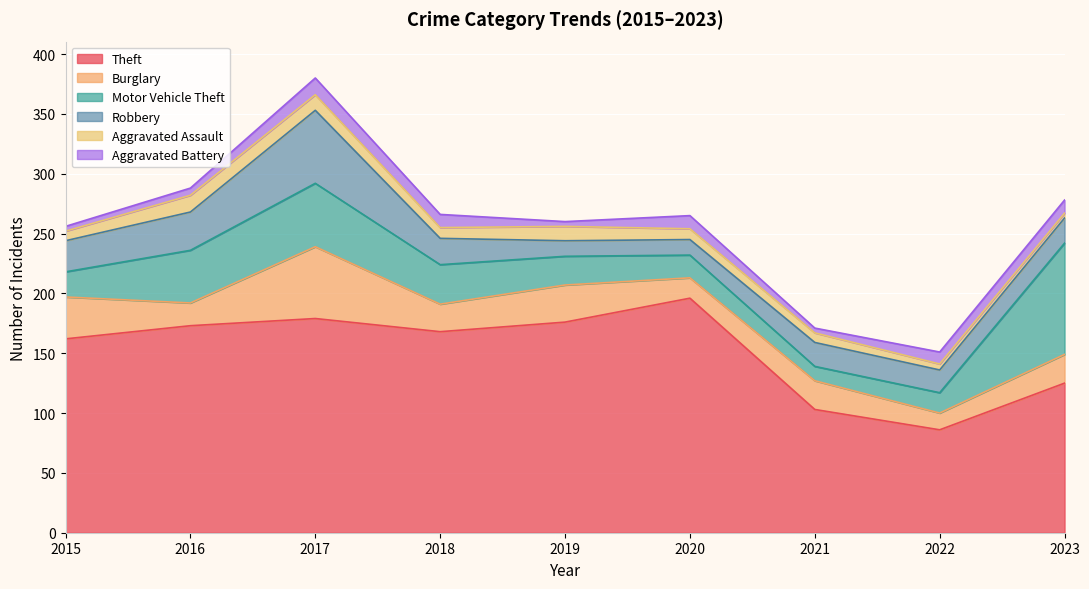

What is the difference between the highest and lowest values at 2018?

159